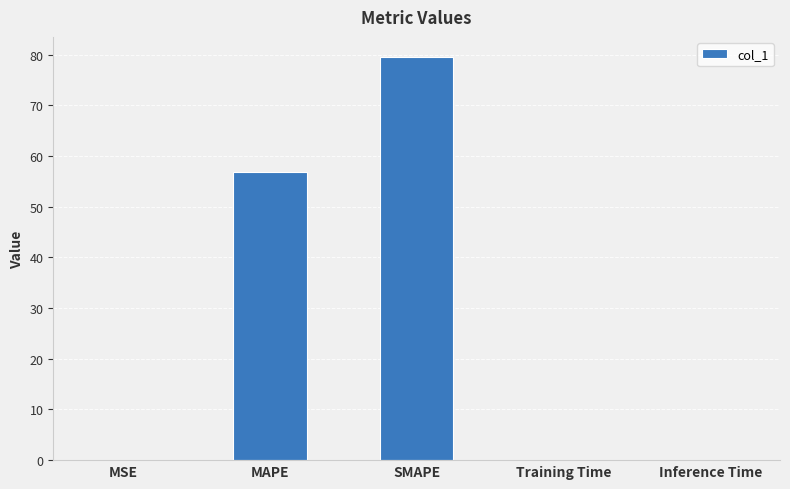

Which has a higher value, SMAPE or Training Time?

SMAPE